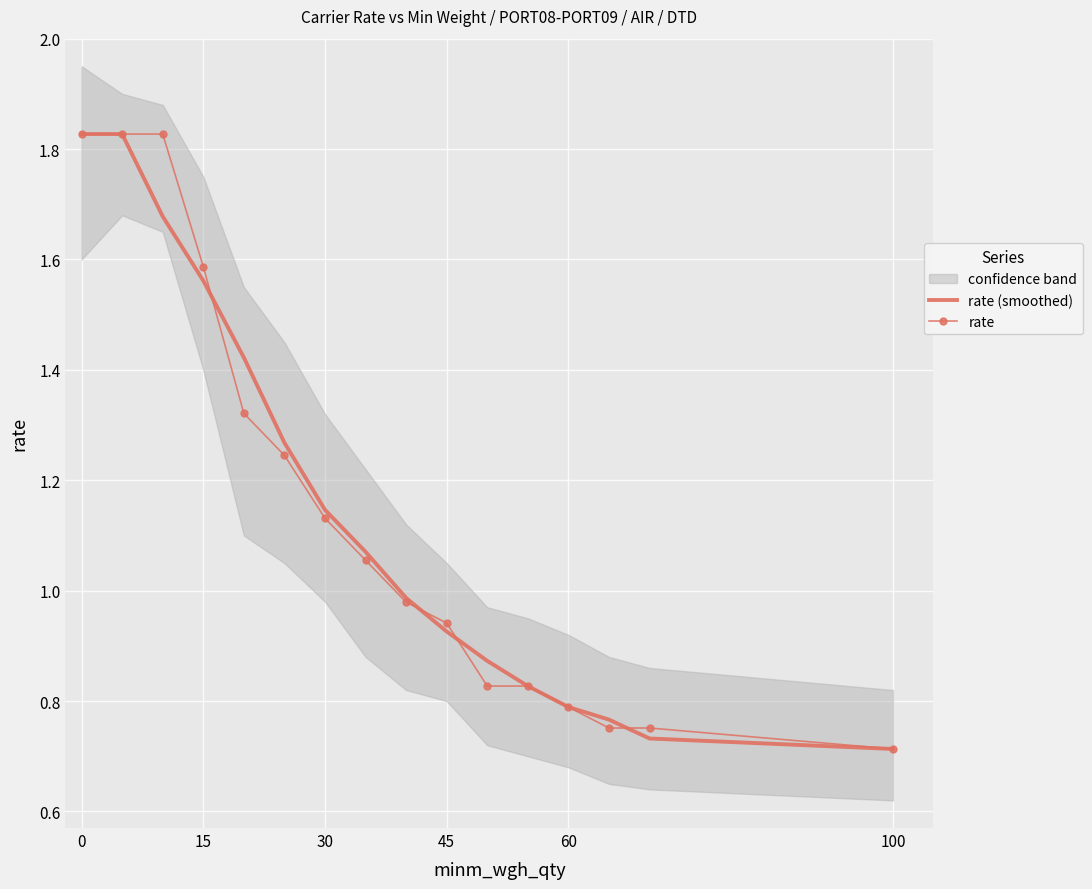

Is the value of rate (smoothed) at 7 greater than the value of rate at 7?

Yes